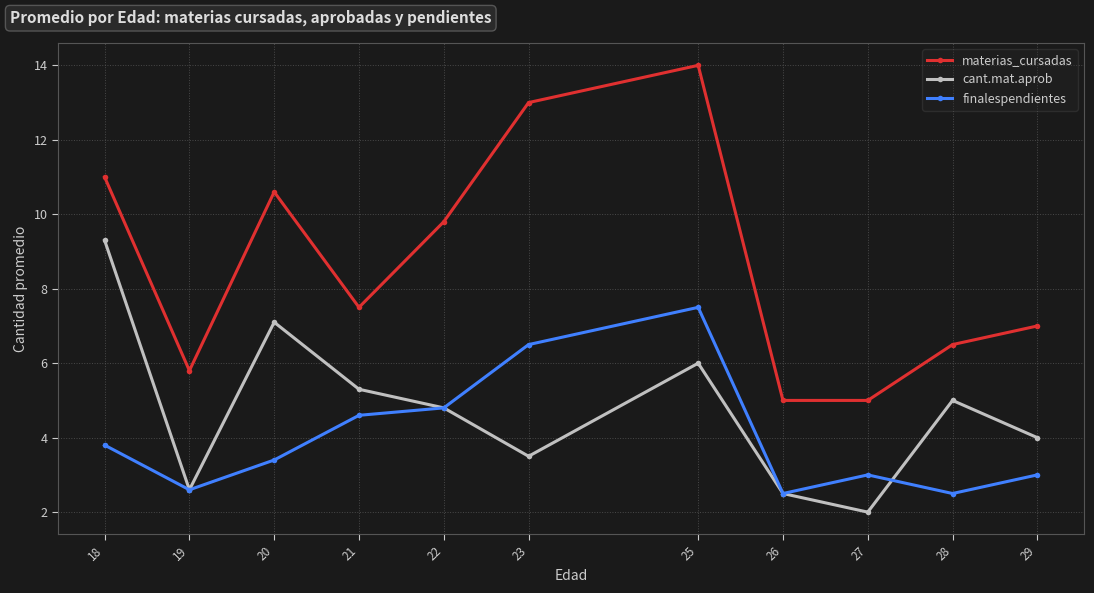

Is the value of cant.mat.aprob at 20 greater than the value of finalespendientes at 28?

Yes